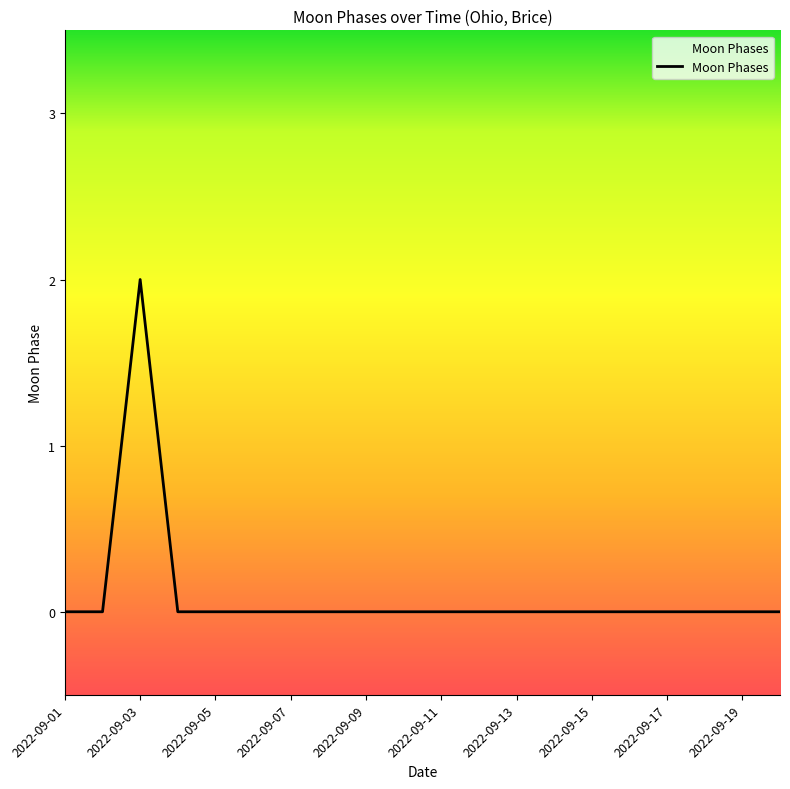

Is this an area chart (filled region under the line)?

No